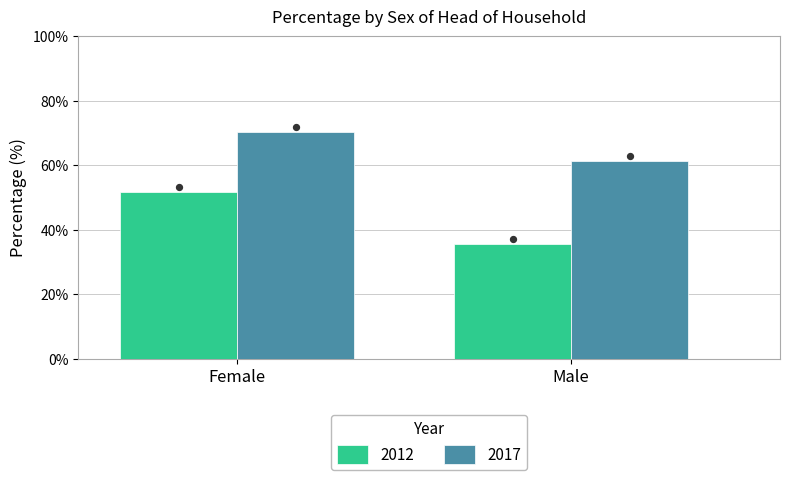

At how many categories does at least one series exceed 57?

2